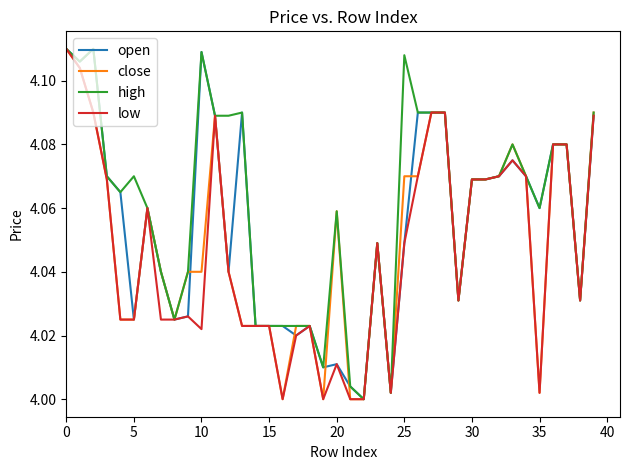

True or false: close has more than 1 interior local peaks.

True